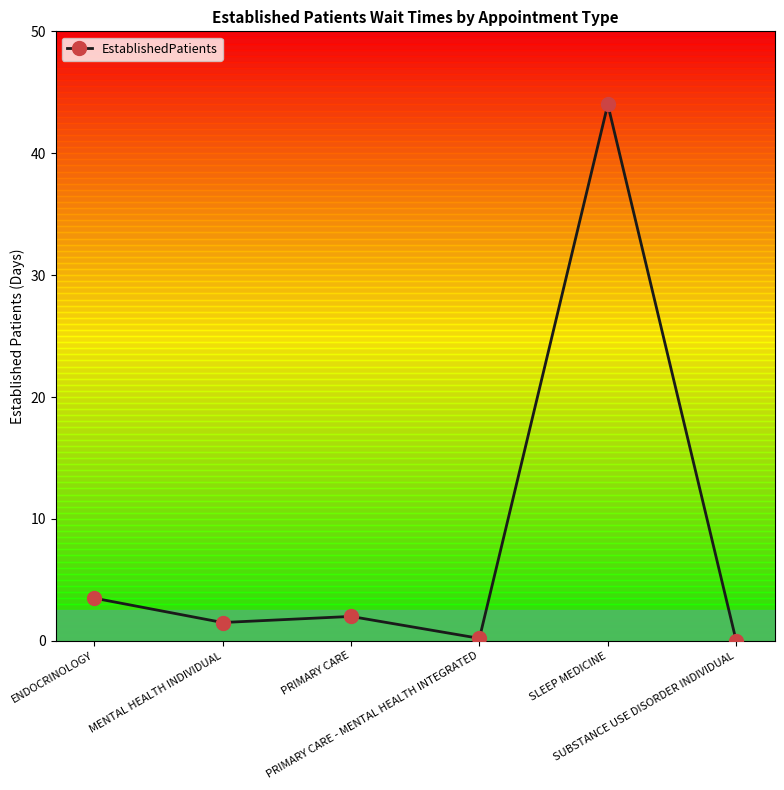

What is the greatest value displayed?

44.0